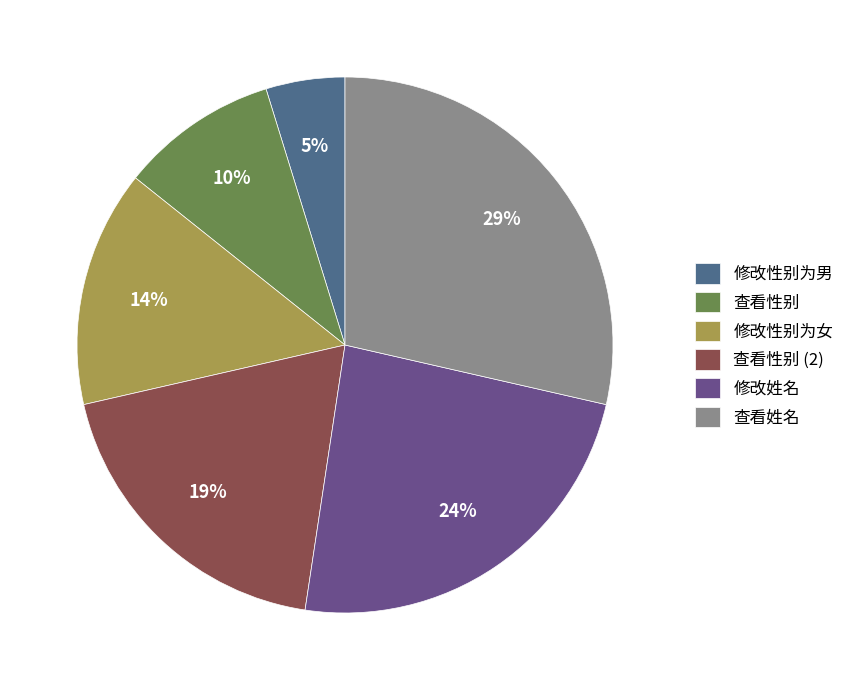

The 修改性别为女 slice represents 1% of the pie. True or false?

False